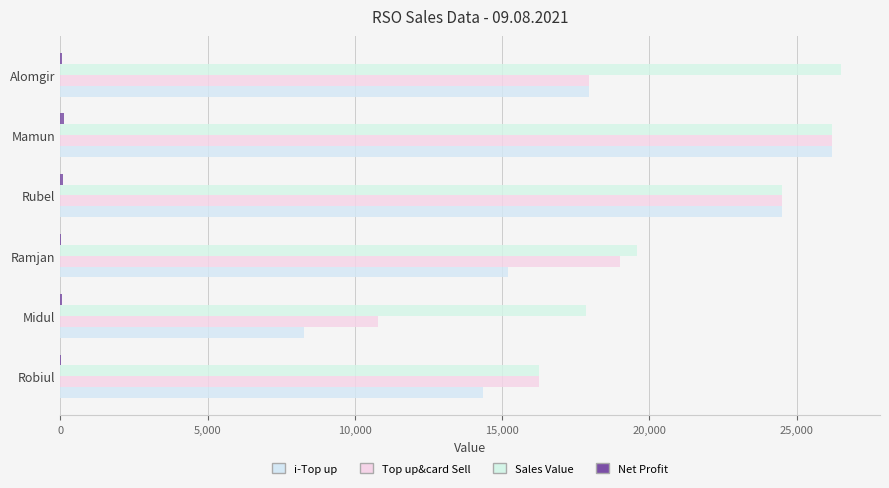

At how many categories does at least one series exceed 23733?

3